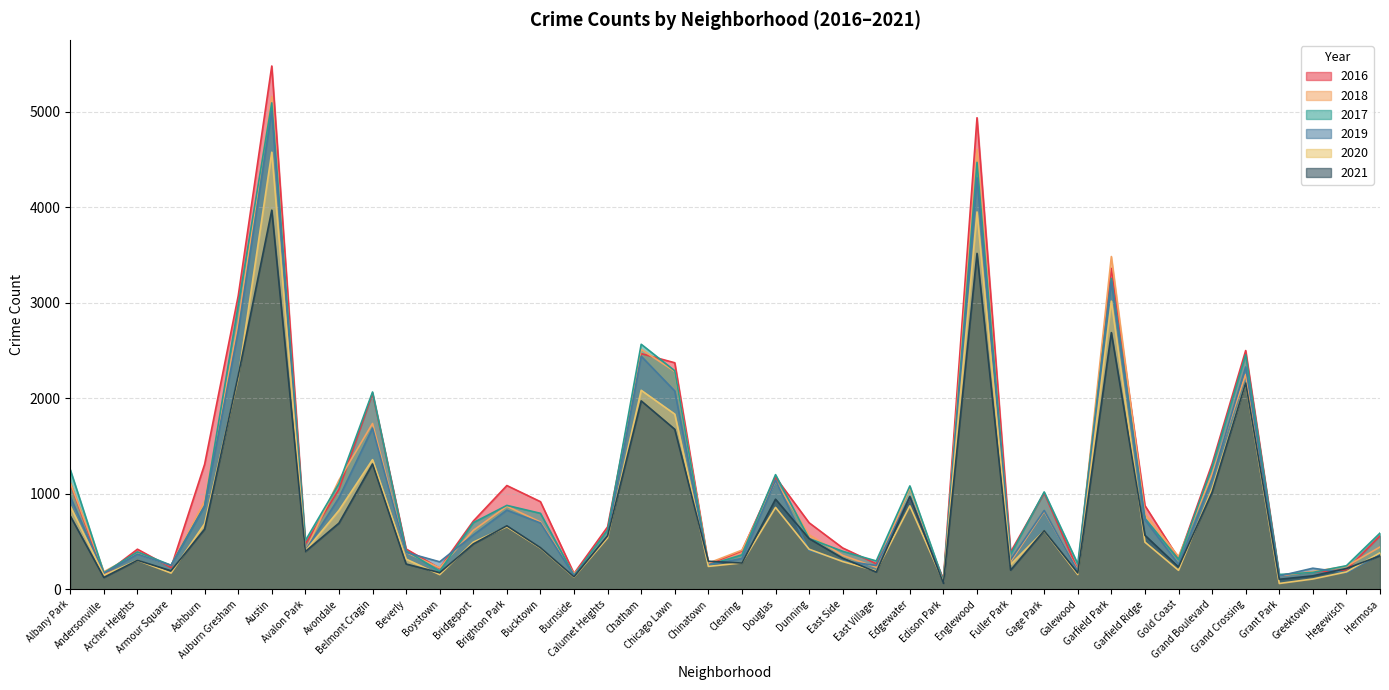

What is the value of the 2018 point at the 26th from the left?

1064